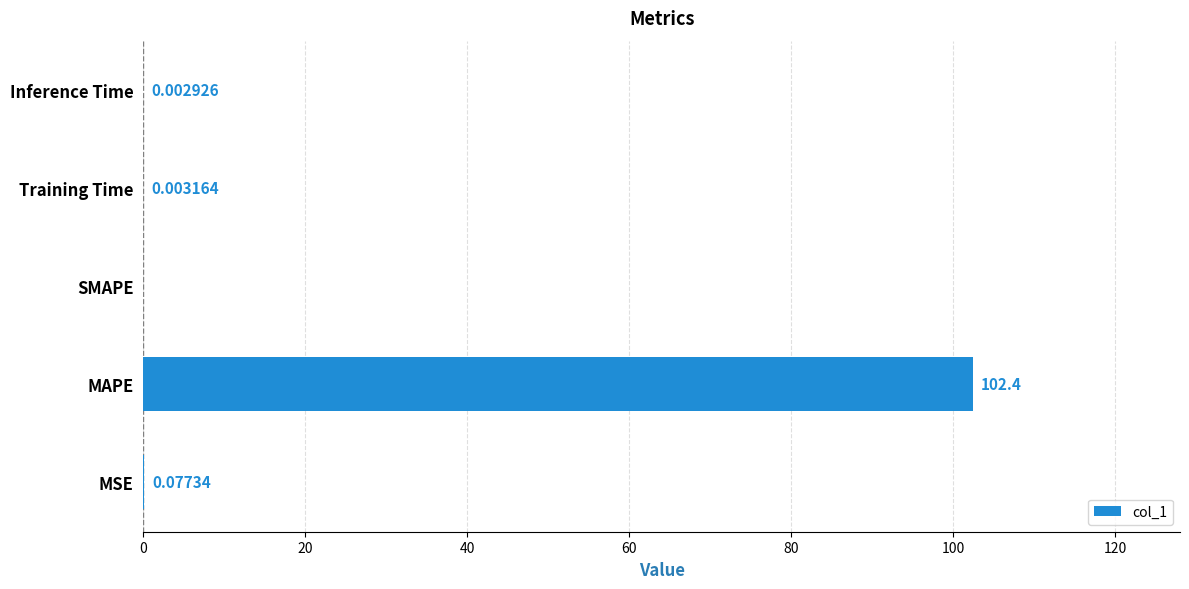

At which label is the value closest to 51?

MSE